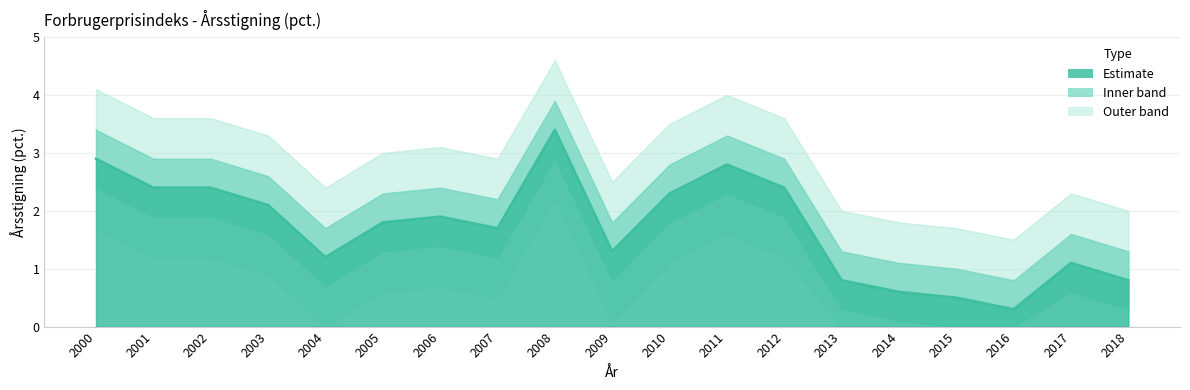

At which label is the value closest to 1?

2017